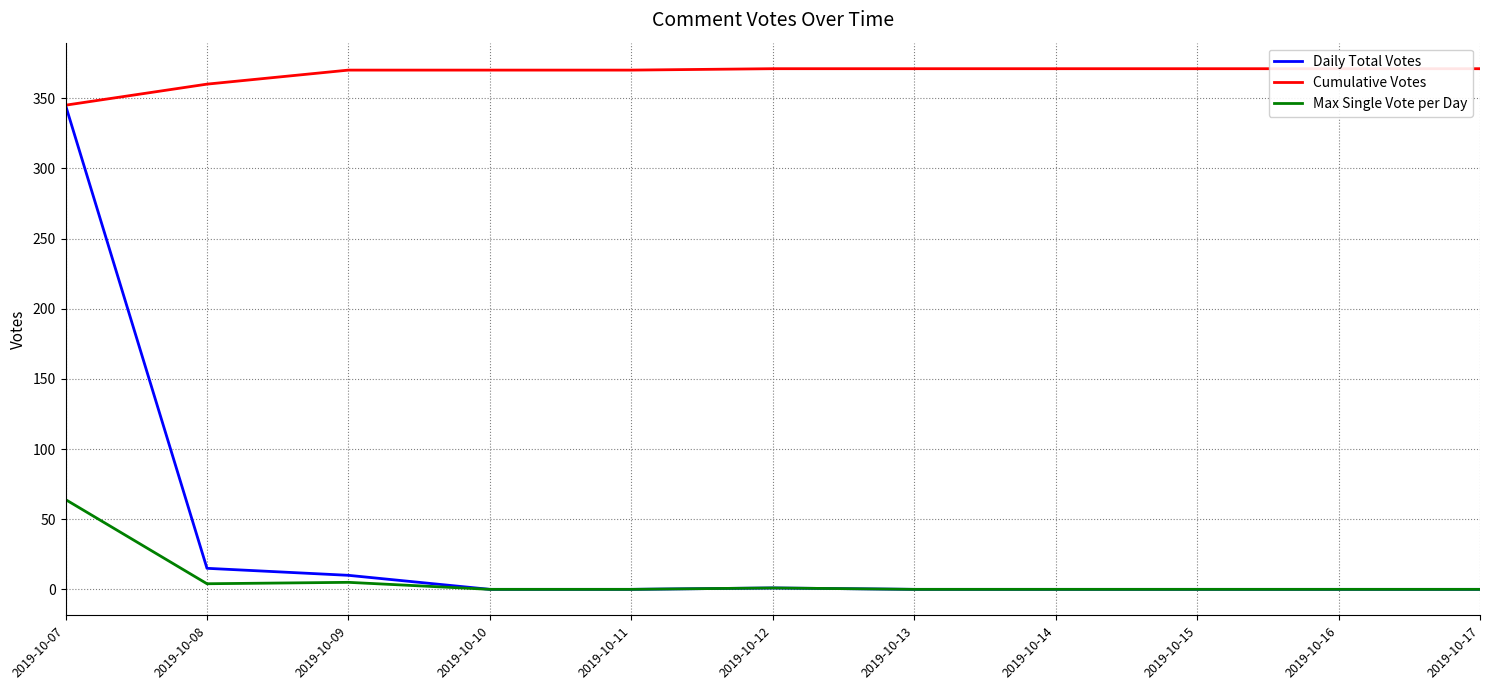

How many values in the Cumulative Votes series are below 370?

2